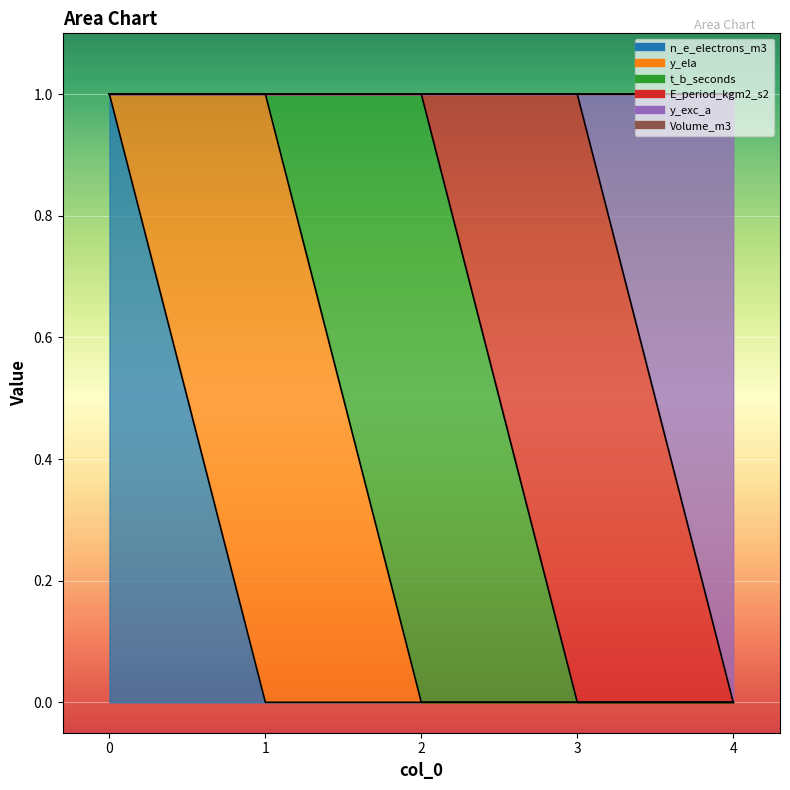

Reading right to left, transcribe all the data shown in this chart.

n_e_electrons_m3: 4=0	3=0	2=0	1=0	0=1
y_ela: 4=0	3=0	2=0	1=1	0=0
t_b_seconds: 4=0	3=0	2=1	1=0	0=0
E_period_kgm2_s2: 4=0	3=1	2=0	1=0	0=0
y_exc_a: 4=1	3=0	2=0	1=0	0=0
Volume_m3: 4=0	3=0	2=0	1=0	0=0